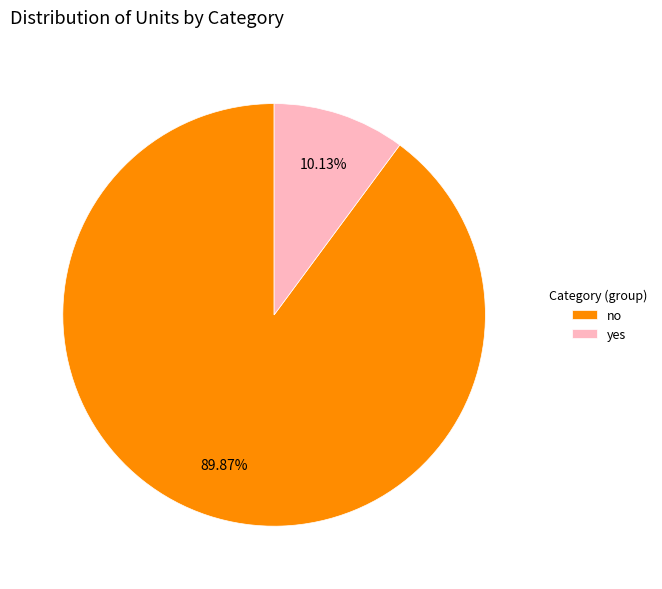

Approximately how many times larger is the value at yes compared to no?

0.1